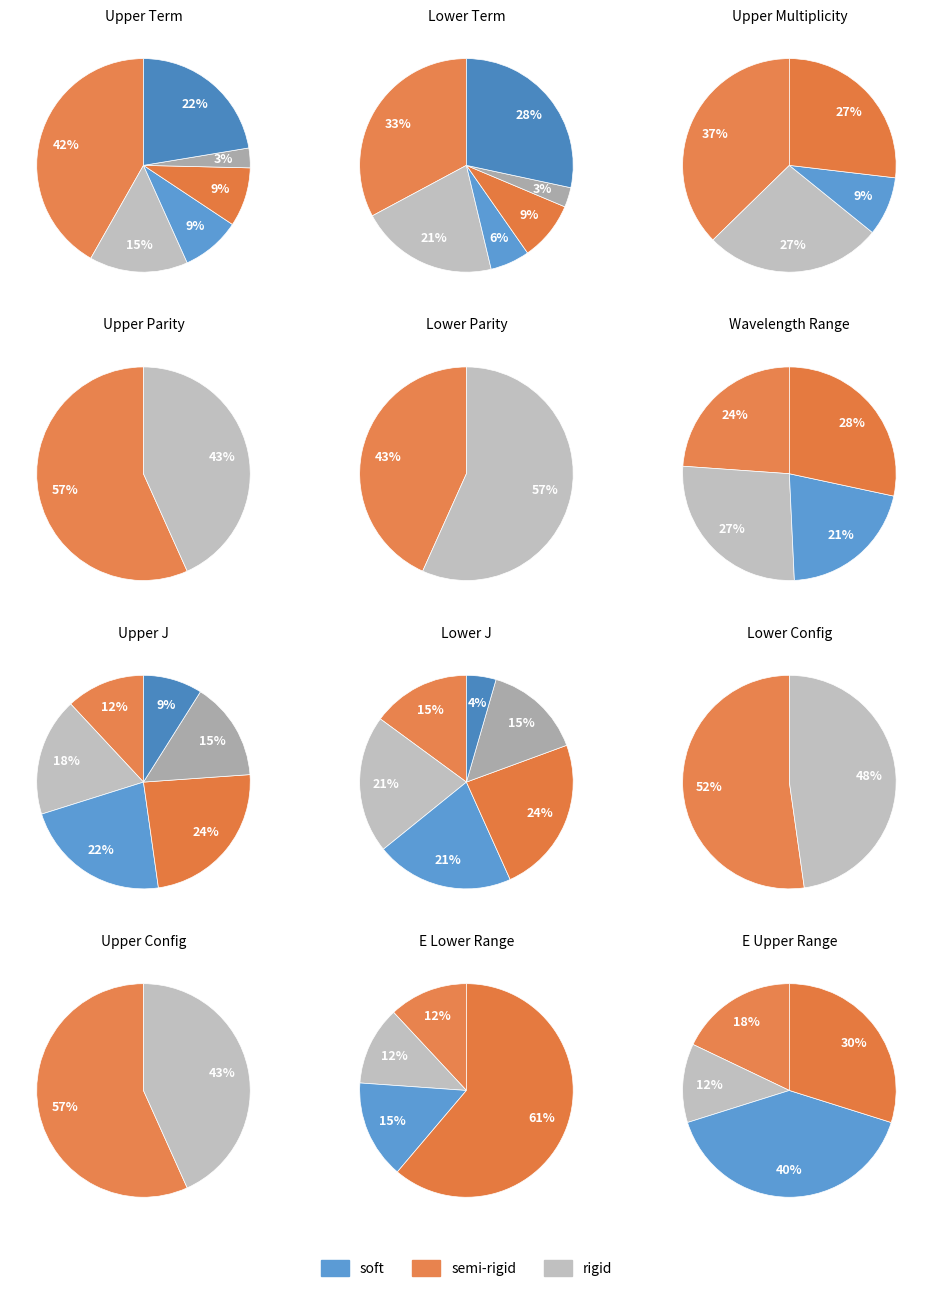

Count the number of slices in the pie.

6